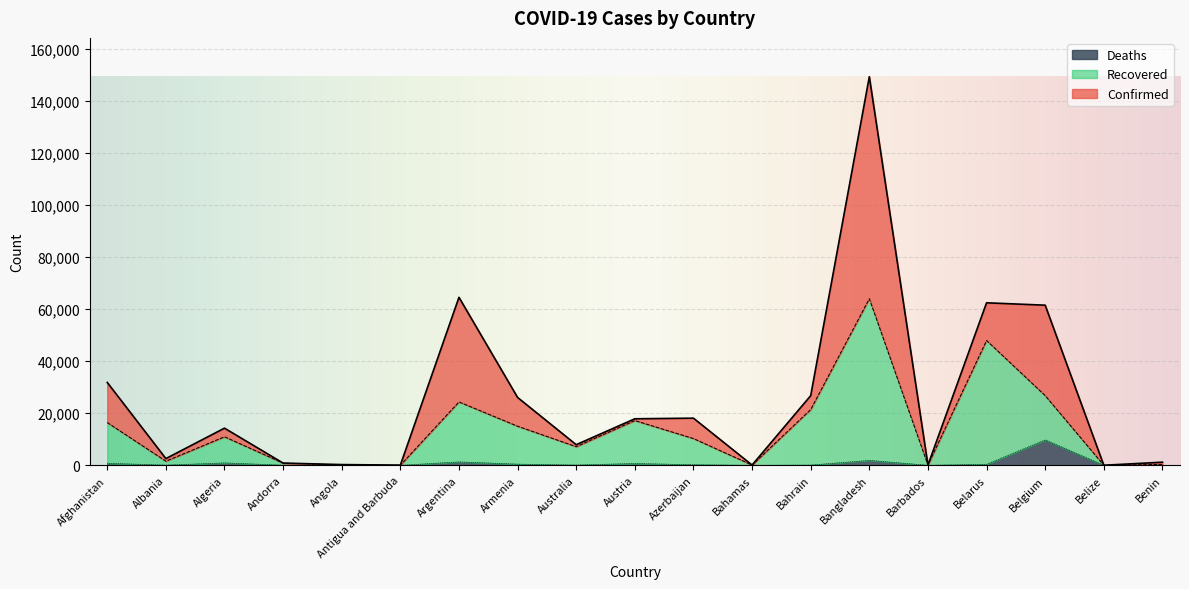

What is the sum of the Deaths values at Algeria and Austria?

1625